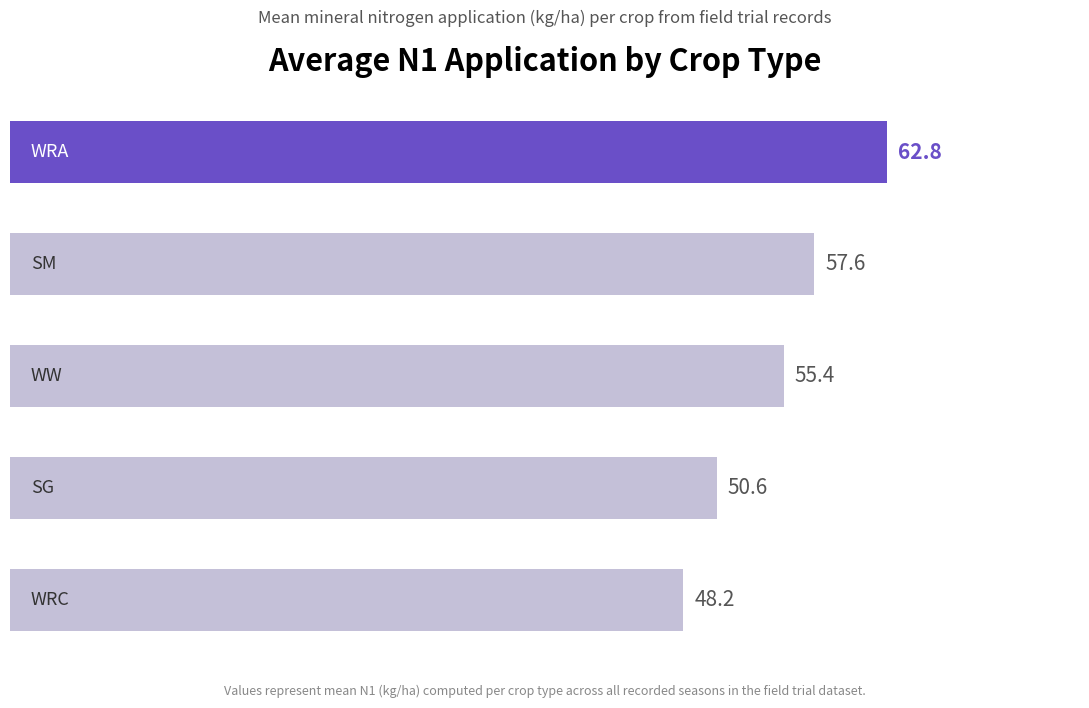

What is the difference between the second highest and minimum values?

9.4